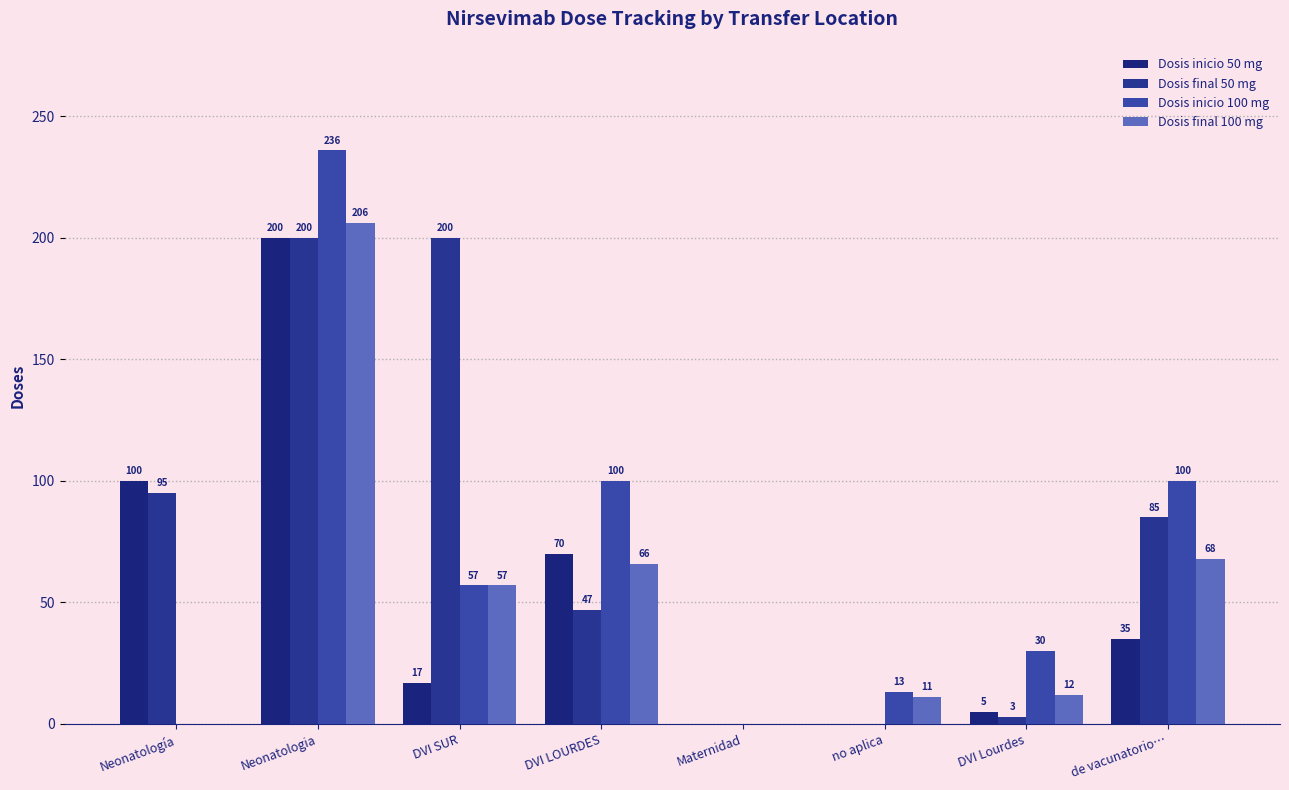

How many series are shown in this chart?

4